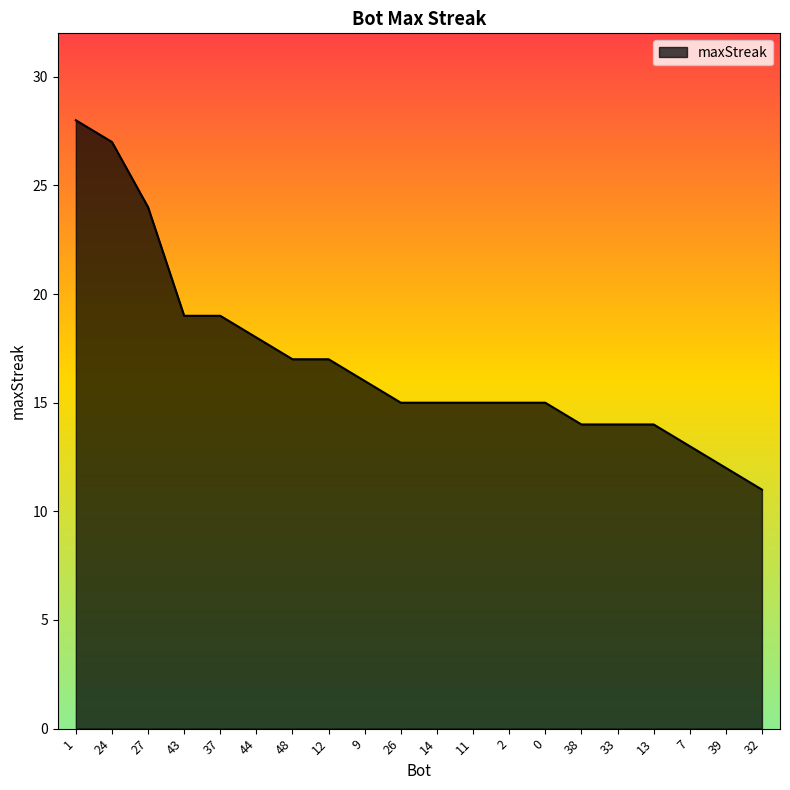

Is it true that the value at 27 is 40?

False